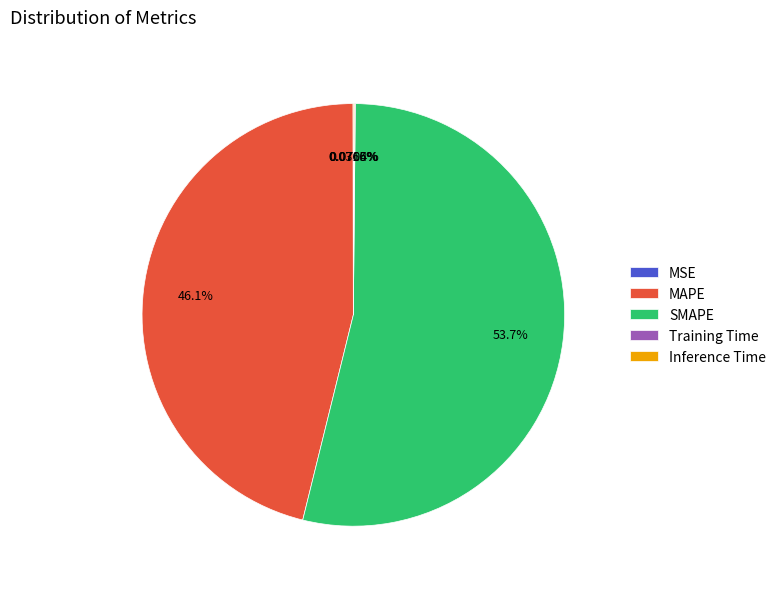

What is the largest slice in the pie chart?

SMAPE